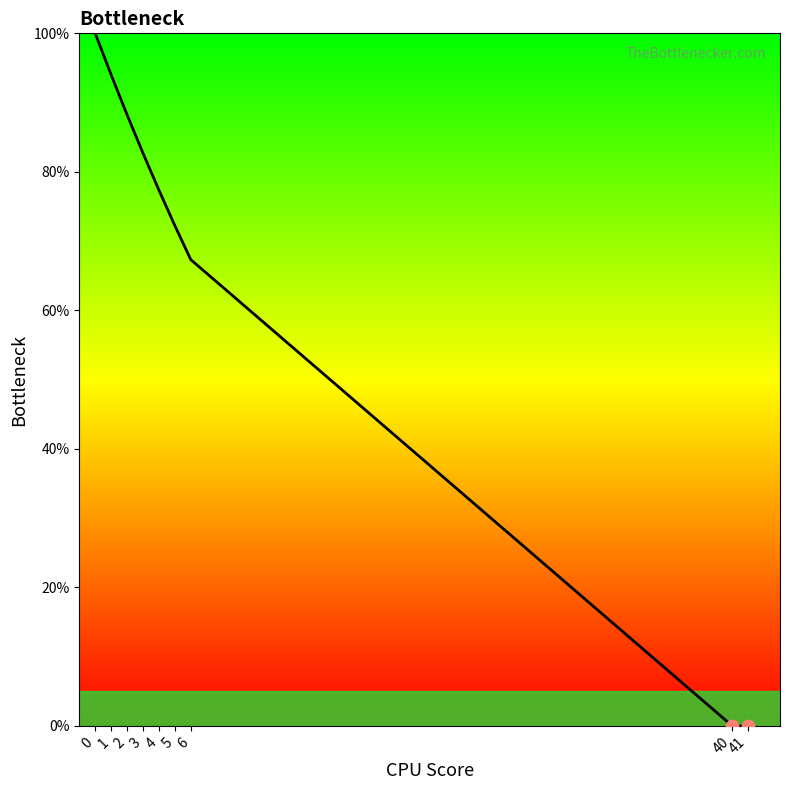

What is the ratio of the value at 3 to the value at 4?

1.1